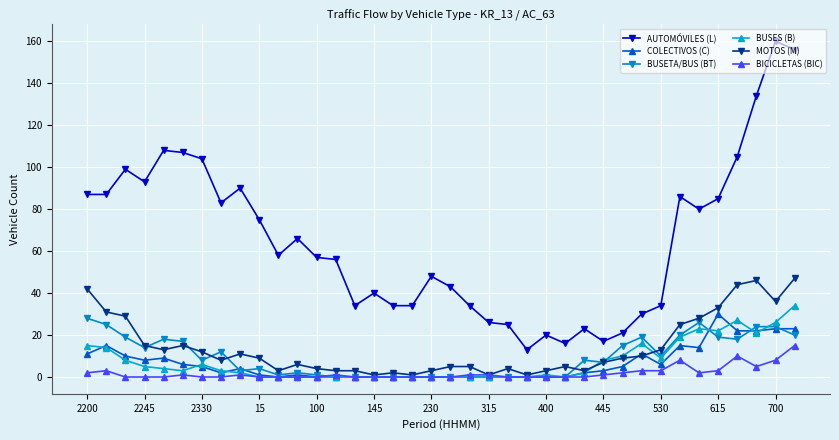

At how many categories does at least one series exceed 118?

3